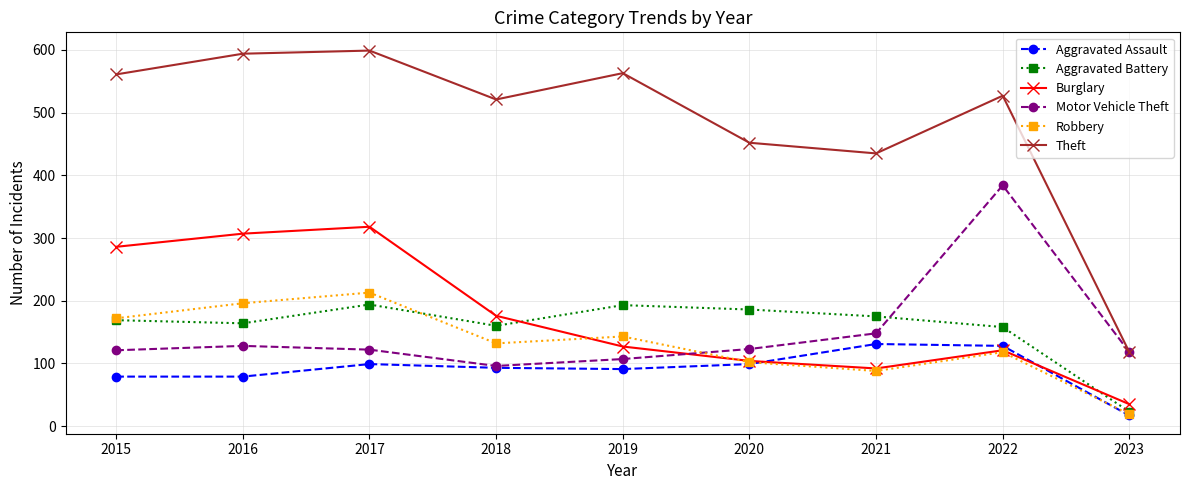

Which series has the largest total across all categories?

Theft